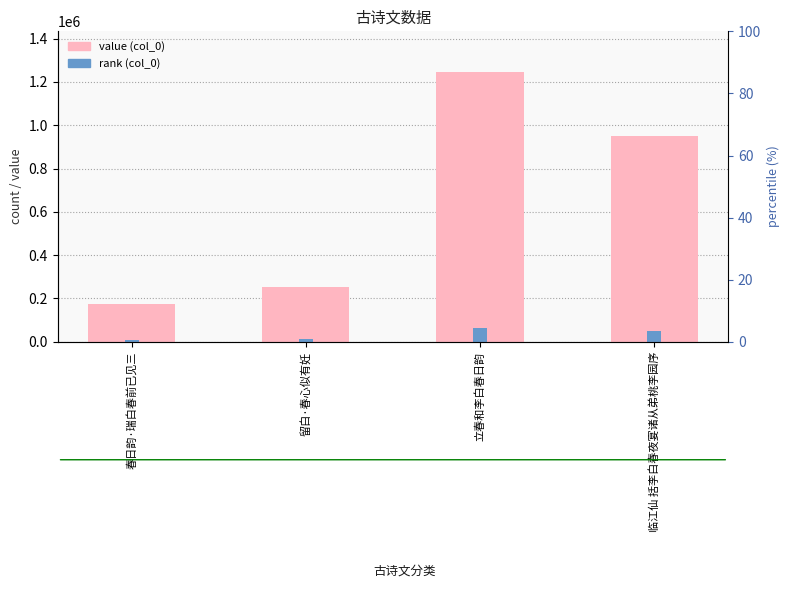

The col_0 value series shows 402775.7 at 留白·春心似有妊. True or false?

False